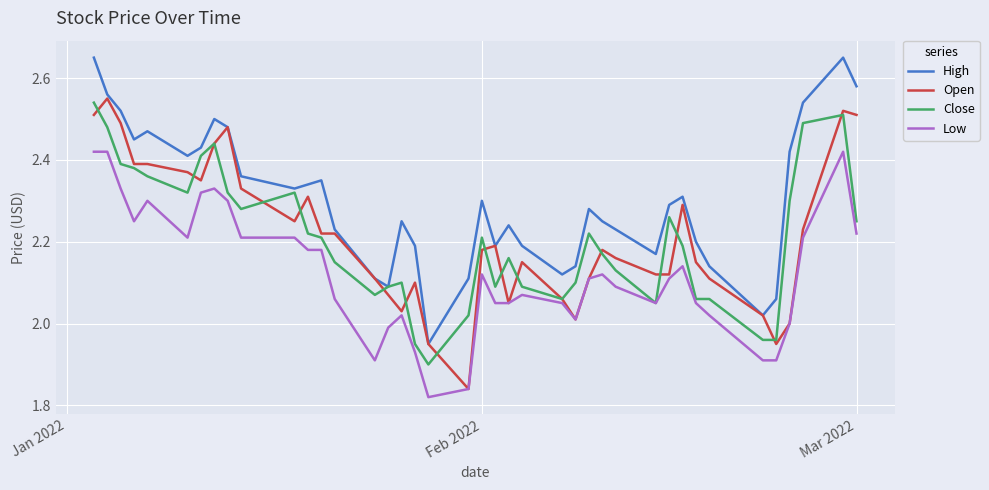

Which series has the largest range (max minus min)?

Open